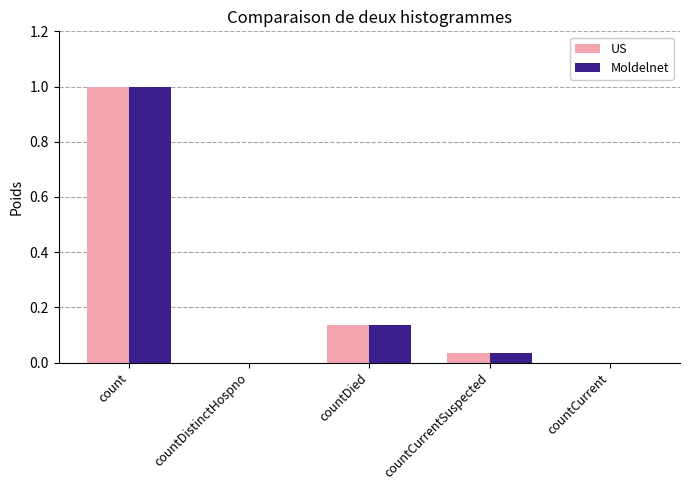

At which category is the sum across all series the highest?

count